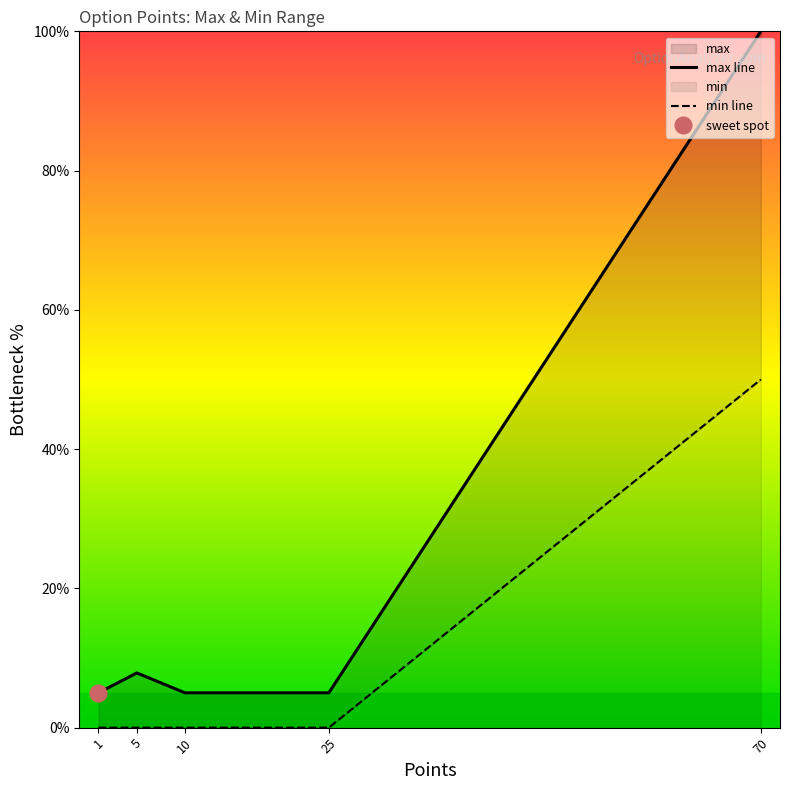

True or false: min line and max line intersect in this chart.

False